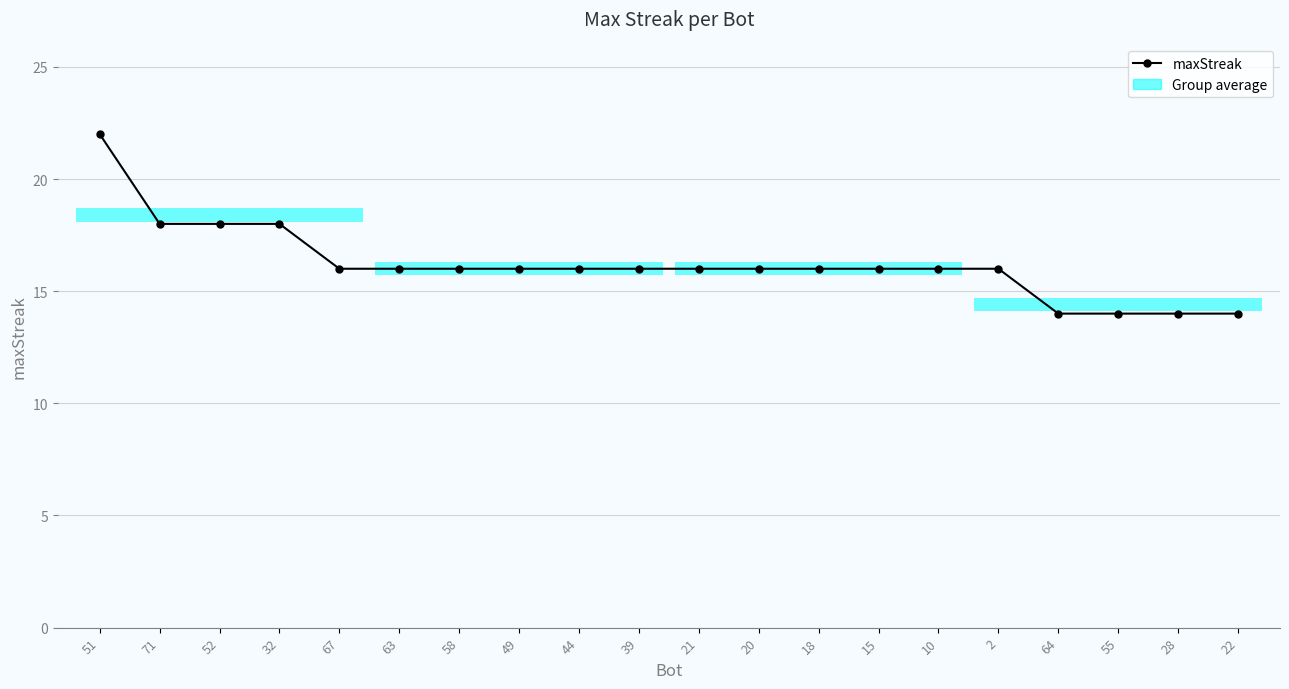

What is the smallest value displayed?

14